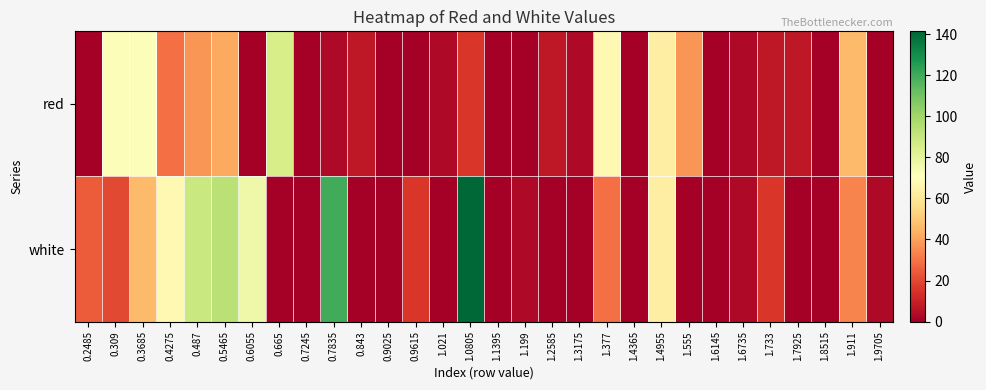

Reading right to left, transcribe all the data shown in this chart.

red: 1.9705=0.0	1.911=46.2	1.8515=0.0	1.7925=7.2	1.733=7.2	1.6735=2.9	1.6145=0.0	1.555=37.5	1.4955=63.5	1.4365=0.0	1.377=67.8	1.3175=2.9	1.2585=7.2	1.199=0.0	1.1395=0.0	1.0805=15.9	1.021=2.9	0.9615=0.0	0.9025=0.0	0.843=7.2	0.7835=2.9	0.7245=0.0	0.665=85.1	0.6055=0.0	0.5465=41.8	0.487=37.5	0.4275=28.9	0.3685=72.1	0.309=72.1	0.2485=0.0
white: 1.9705=2.9	1.911=33.2	1.8515=0.0	1.7925=0.0	1.733=15.9	1.6735=2.9	1.6145=0.0	1.555=0.0	1.4955=63.5	1.4365=0.0	1.377=28.9	1.3175=0.0	1.2585=0.0	1.199=2.9	1.1395=0.0	1.0805=141.4	1.021=0.0	0.9615=15.9	0.9025=0.0	0.843=0.0	0.7835=119.8	0.7245=0.0	0.665=0.0	0.6055=76.5	0.5465=93.8	0.487=89.5	0.4275=67.8	0.3685=46.2	0.309=20.2	0.2485=24.5